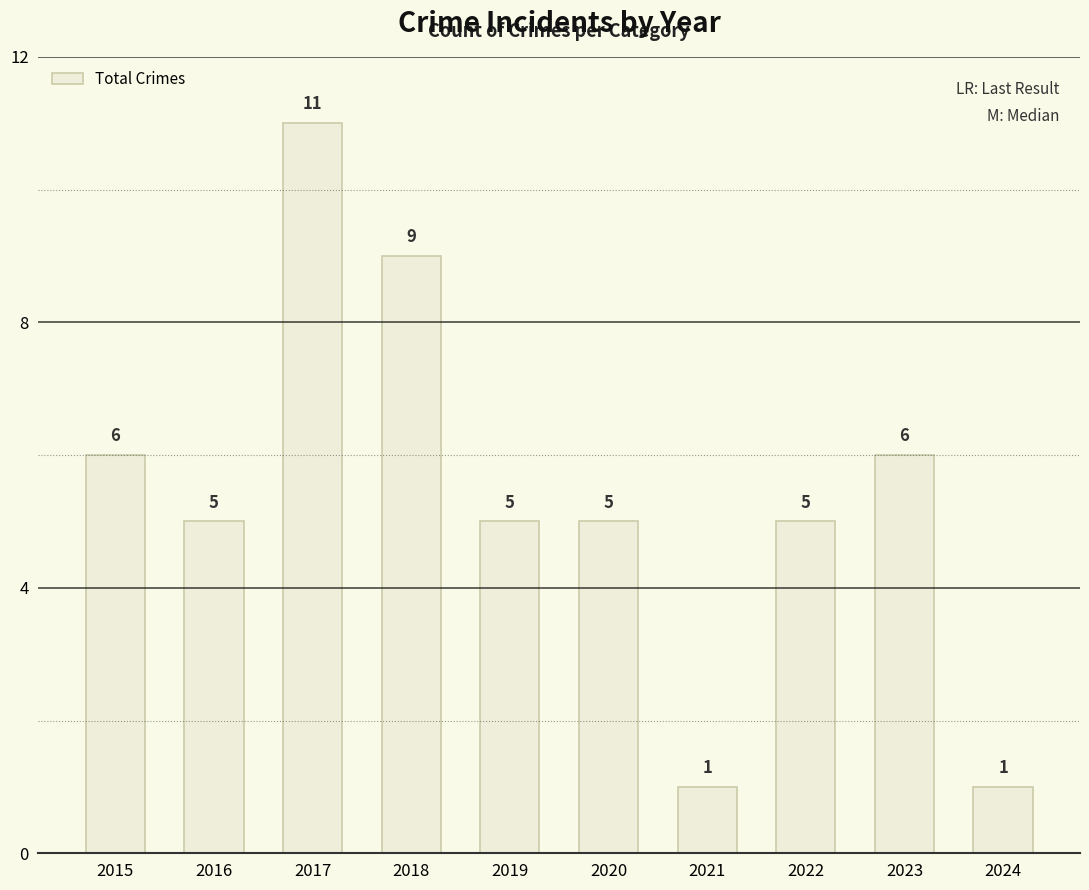

What is the difference between the second highest and second lowest values?

8